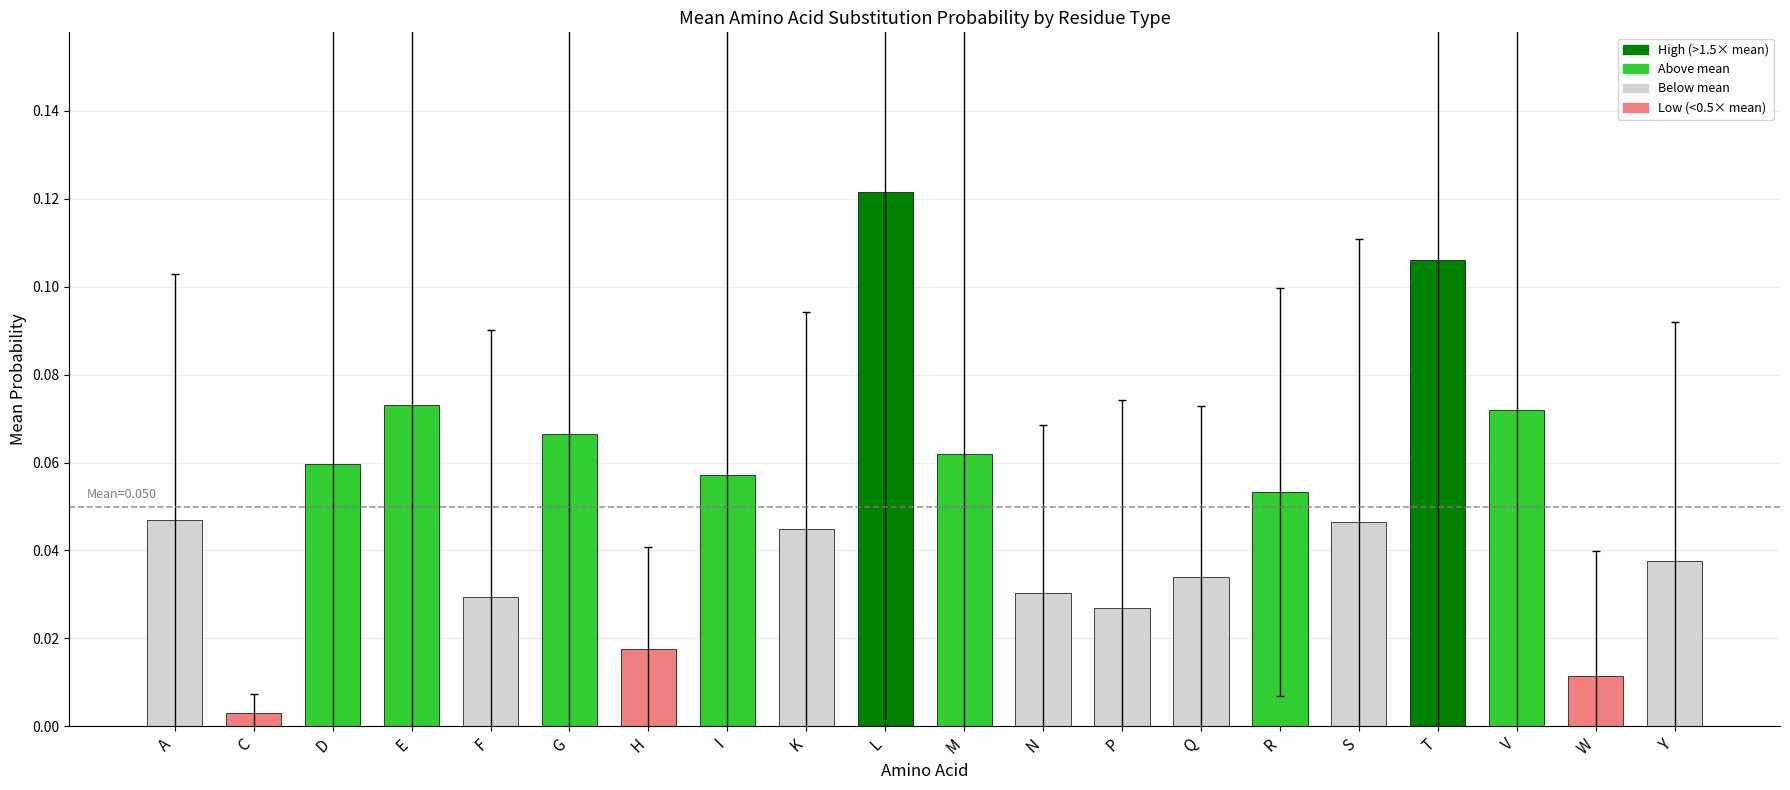

What is the label of the 9th bar from the right?

N